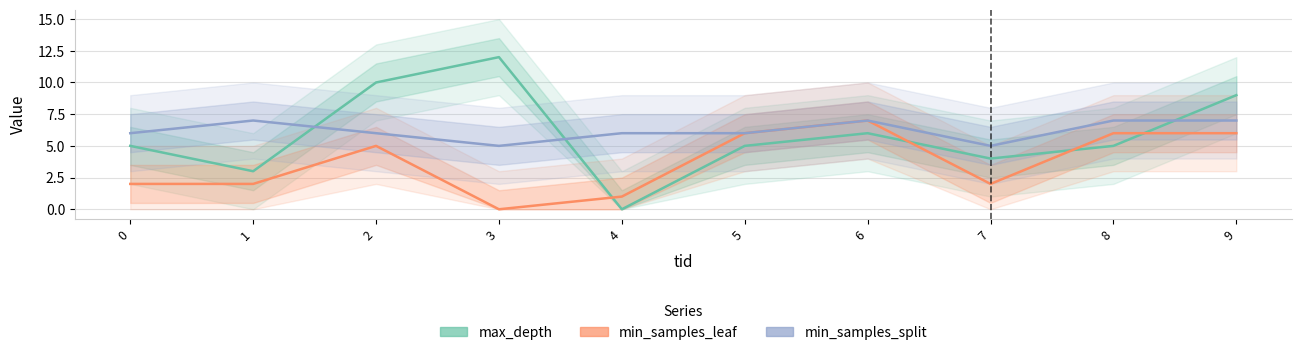

What is the value of the min_samples_leaf point at the 8th from the left?

2